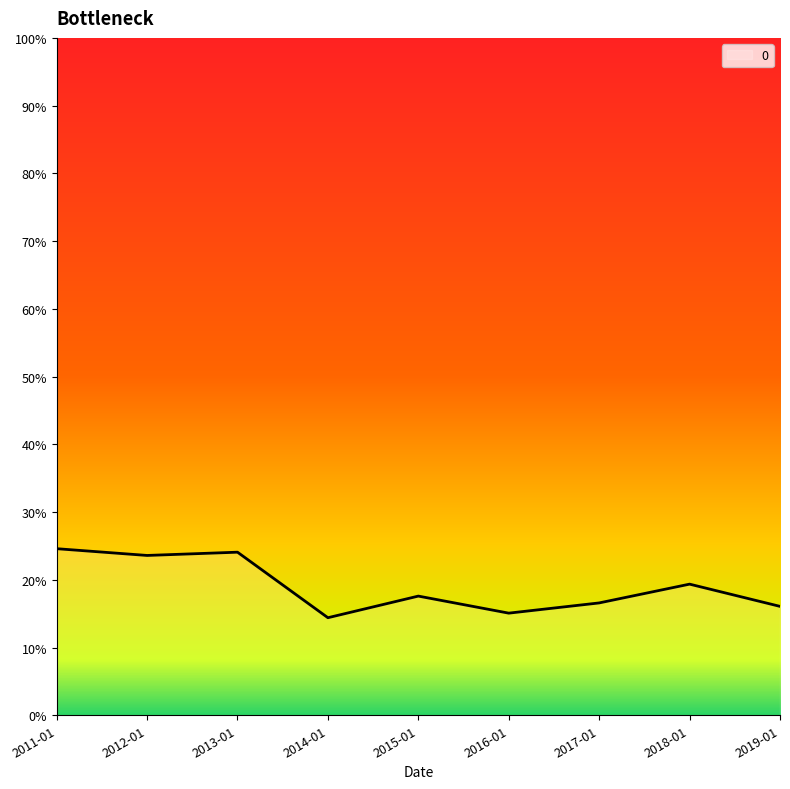

What is the value of the 2nd point from the left?

0.2